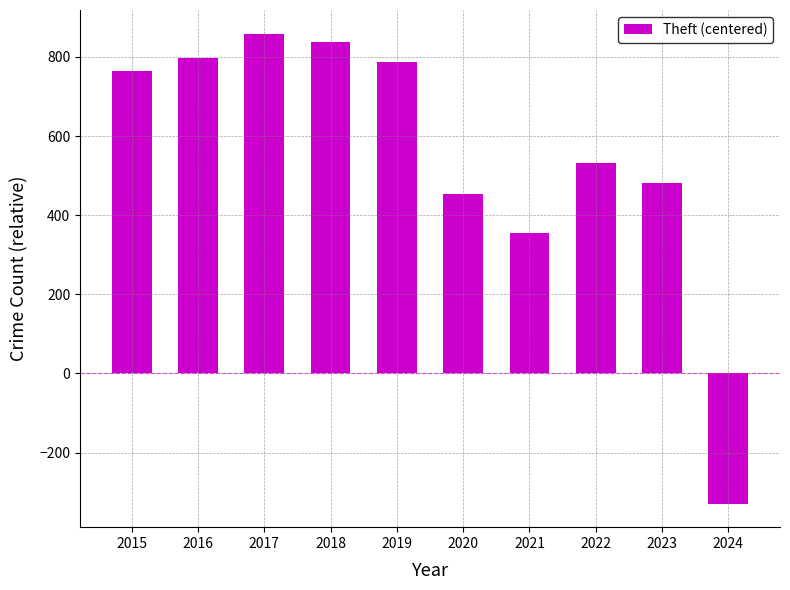

The chart shows a value of 224 at 2022. True or false?

False